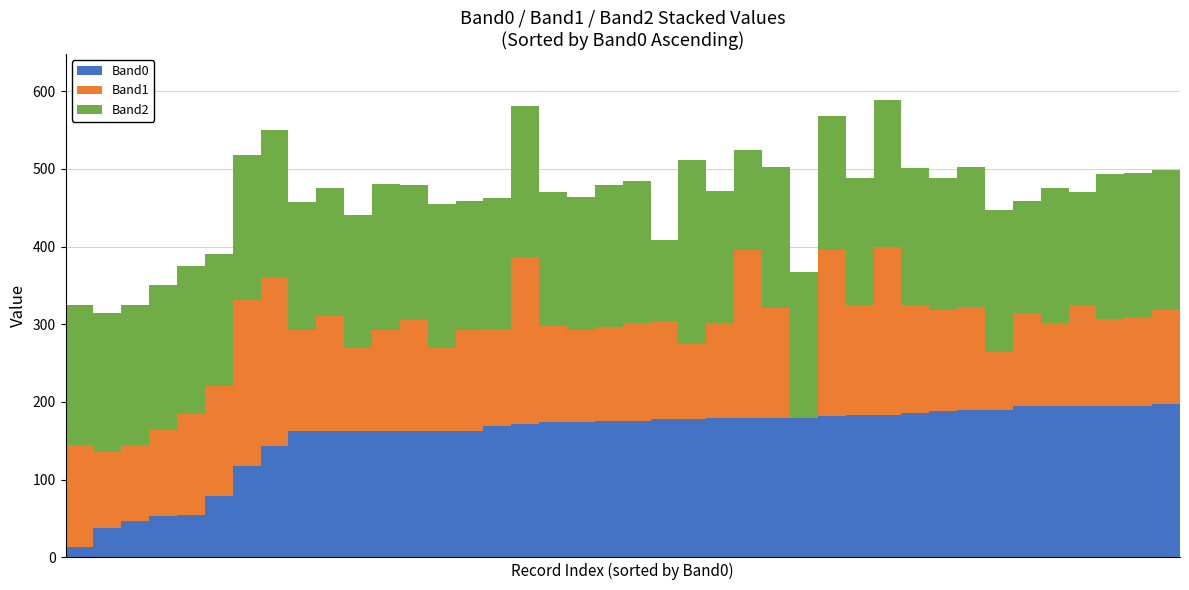

Are the bars horizontal?

No